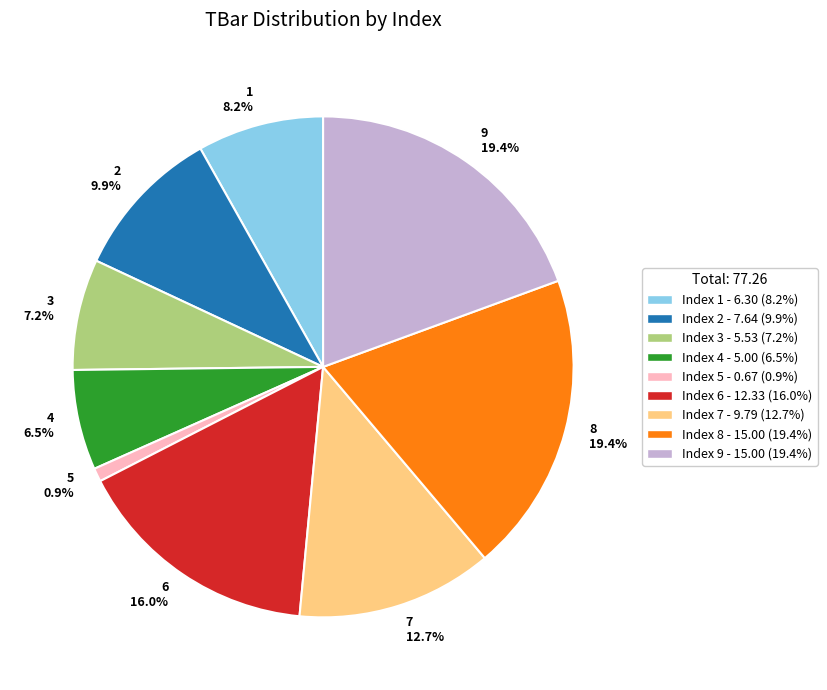

What portion of the pie excludes Index 8 - 15.00 (19.4%)?

80.6%